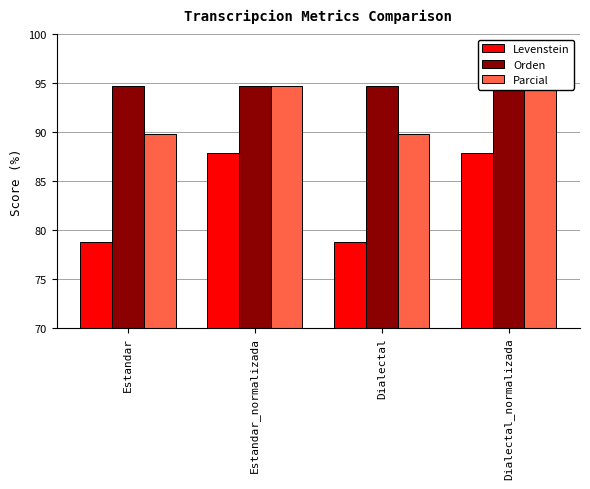

What is the label of the 4th bar from the right?

Estandar